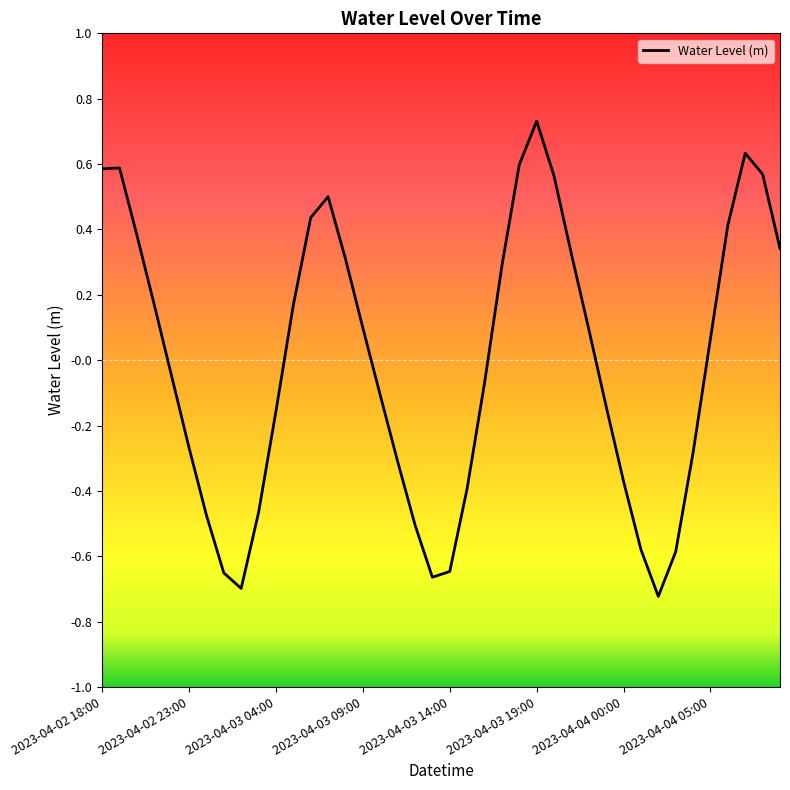

What is the difference between the second highest and minimum values?

1.4